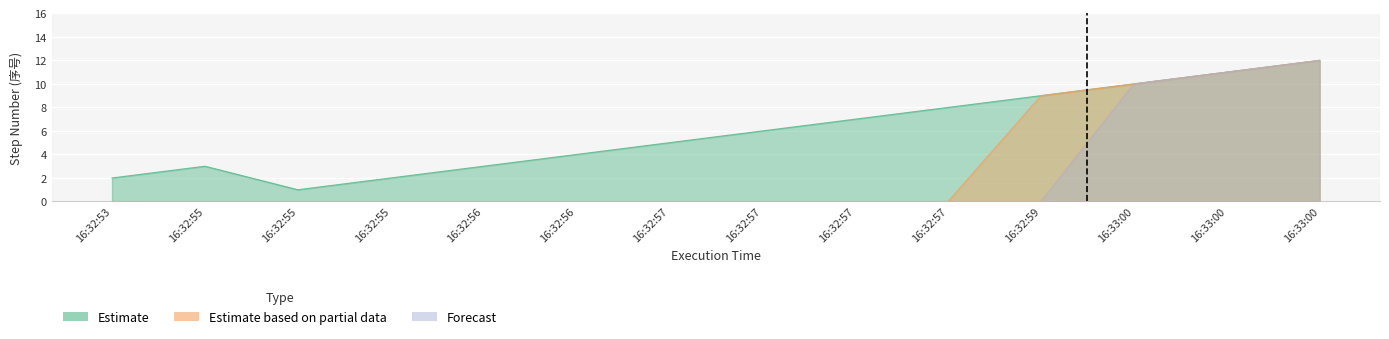

True or false: Estimate has more than 2 points higher than both neighbors.

False